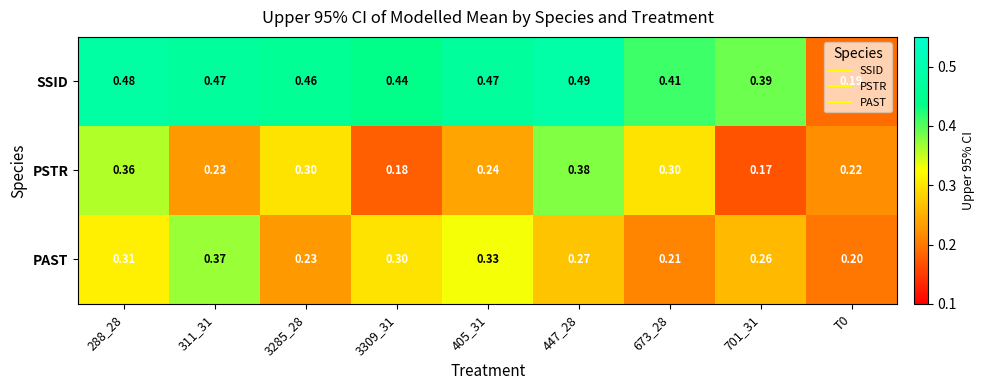

List the series in order of their peak value, lowest first.

PAST, PSTR, SSID